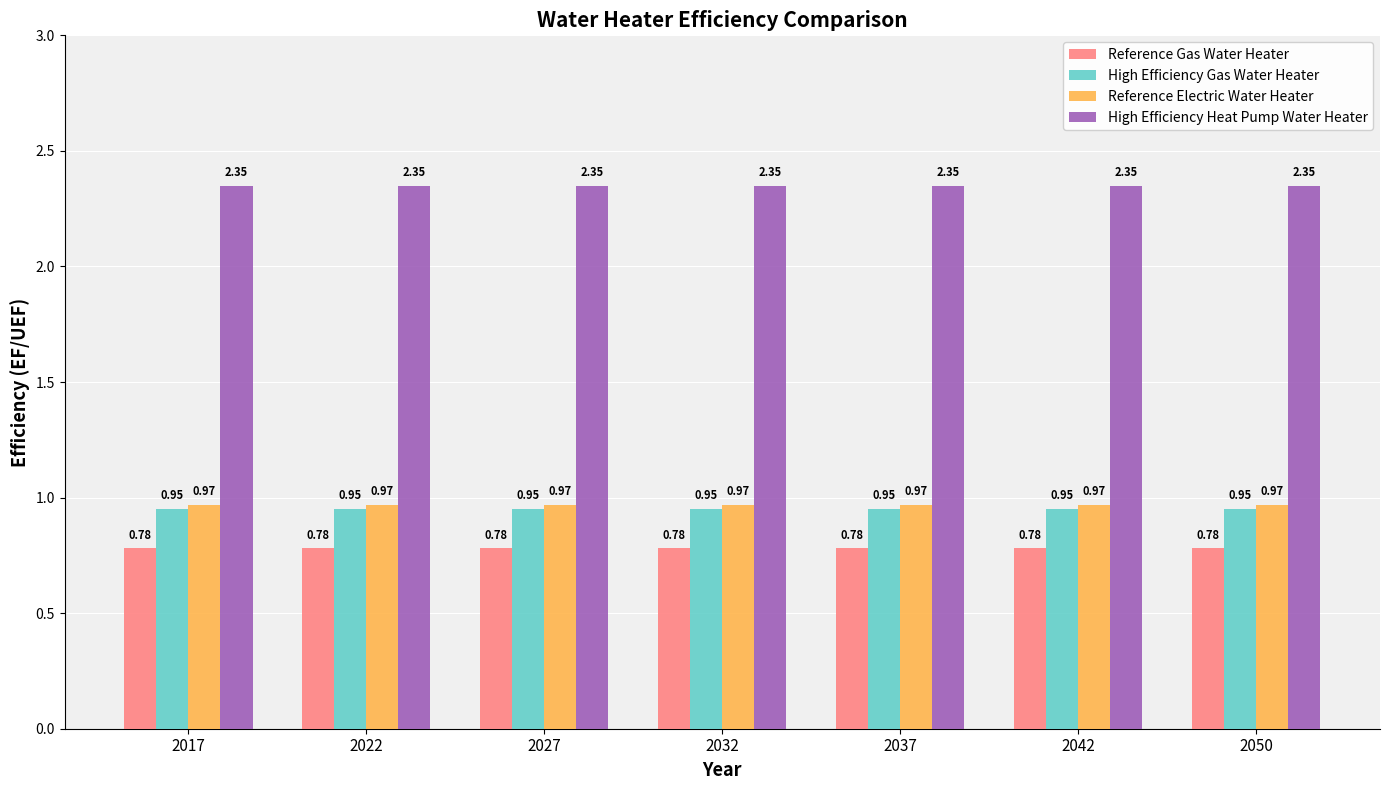

At how many categories does at least one series exceed 1?

7